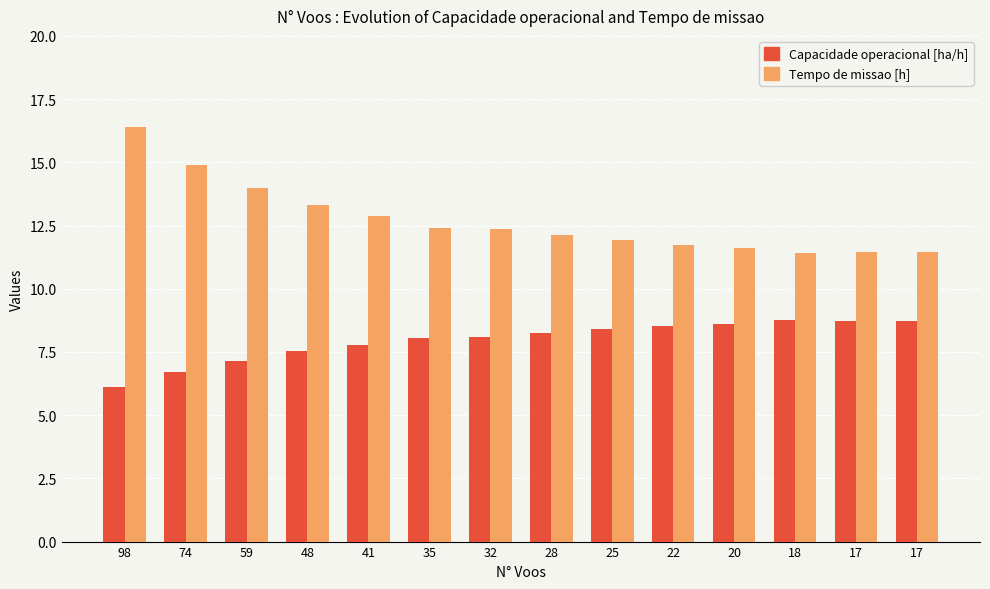

How many groups of bars are there?

14